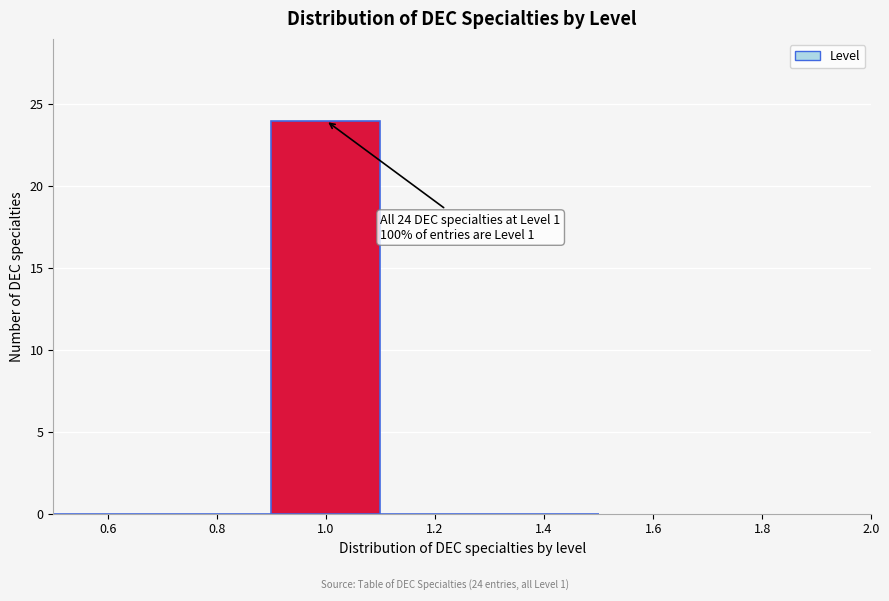

Over which range of the x-axis is the bar tallest?

0.9 to 1.1